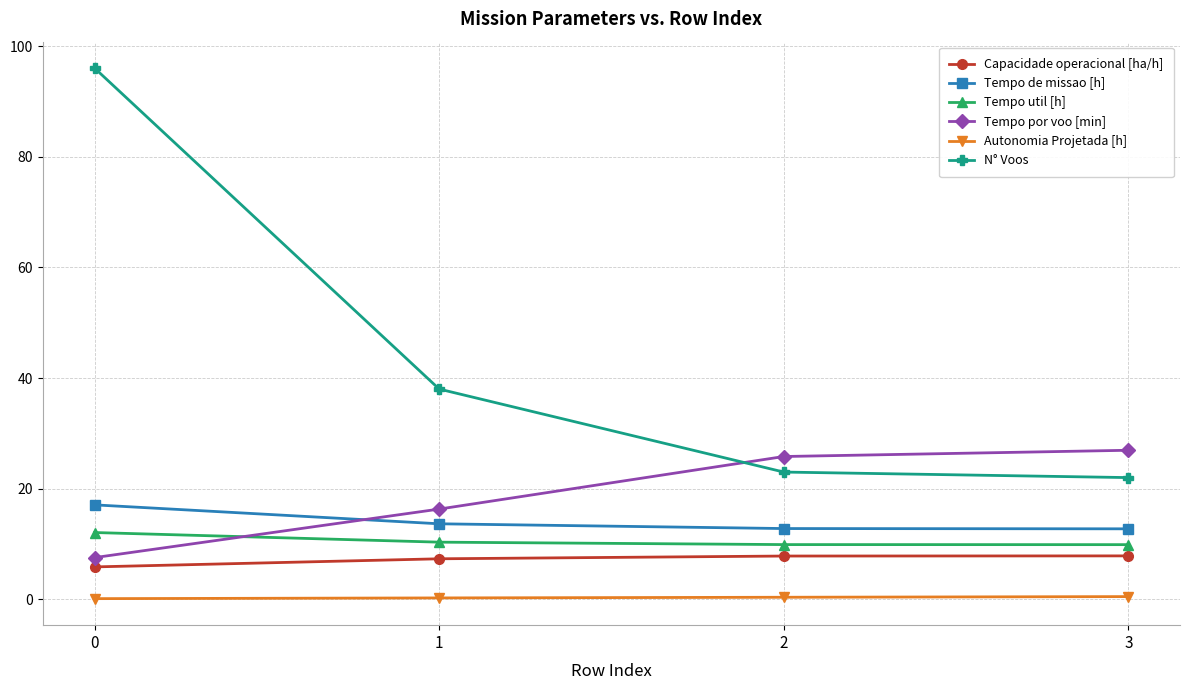

What is the total value across all series at 2?

79.7